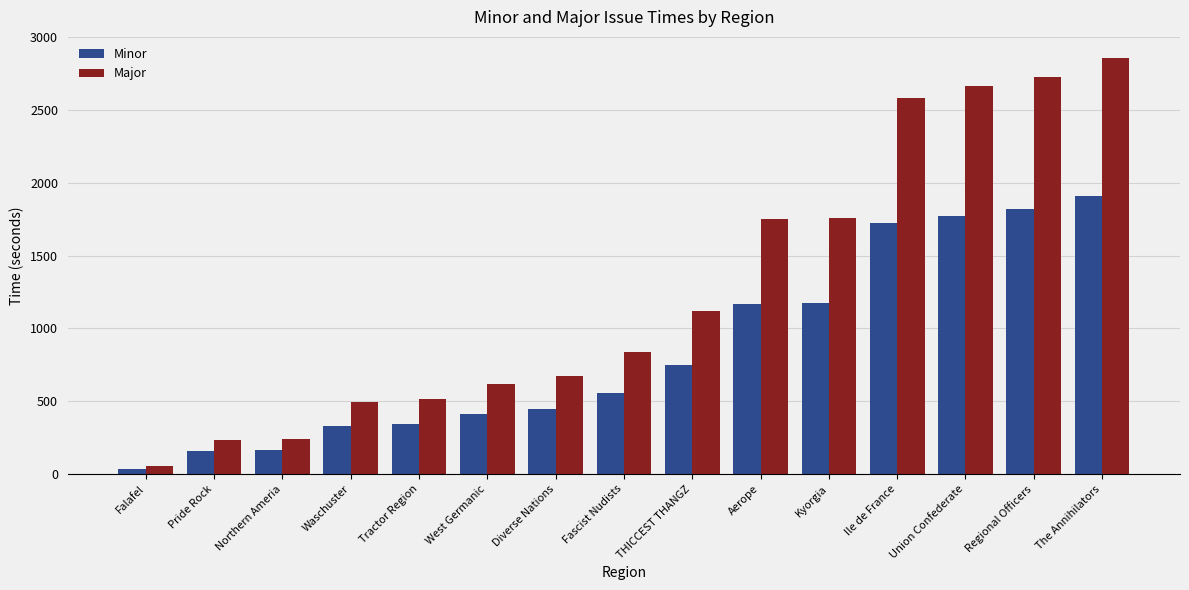

Which series has the widest spread of values?

Major